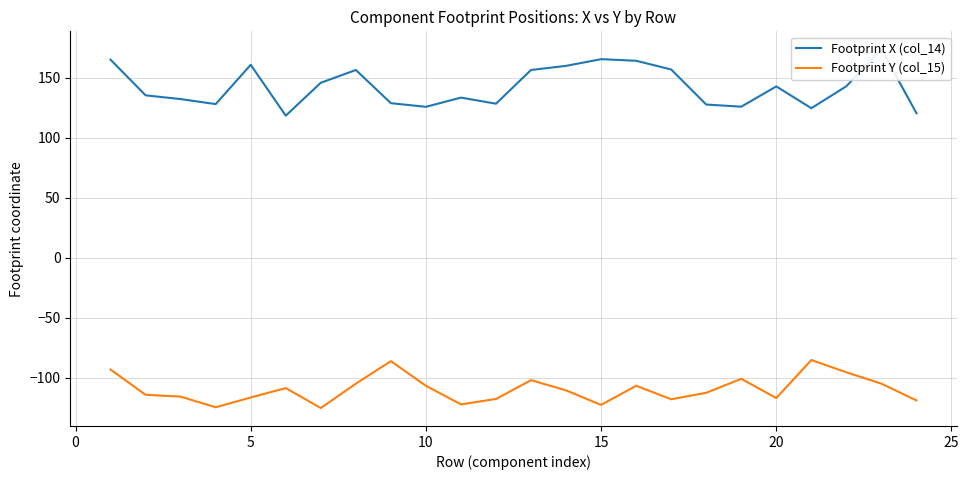

True or false: Footprint Y (col_15) and Footprint X (col_14) intersect in this chart.

False